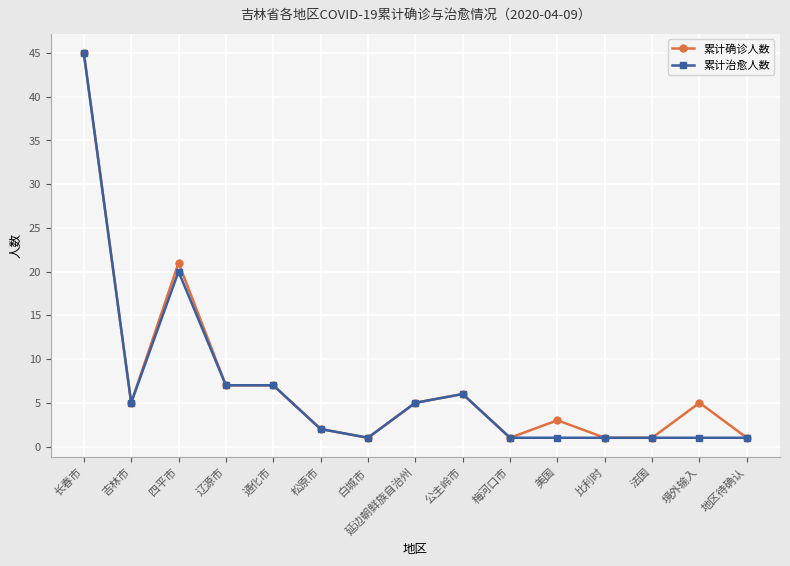

Does the chart have visible grid lines?

Yes